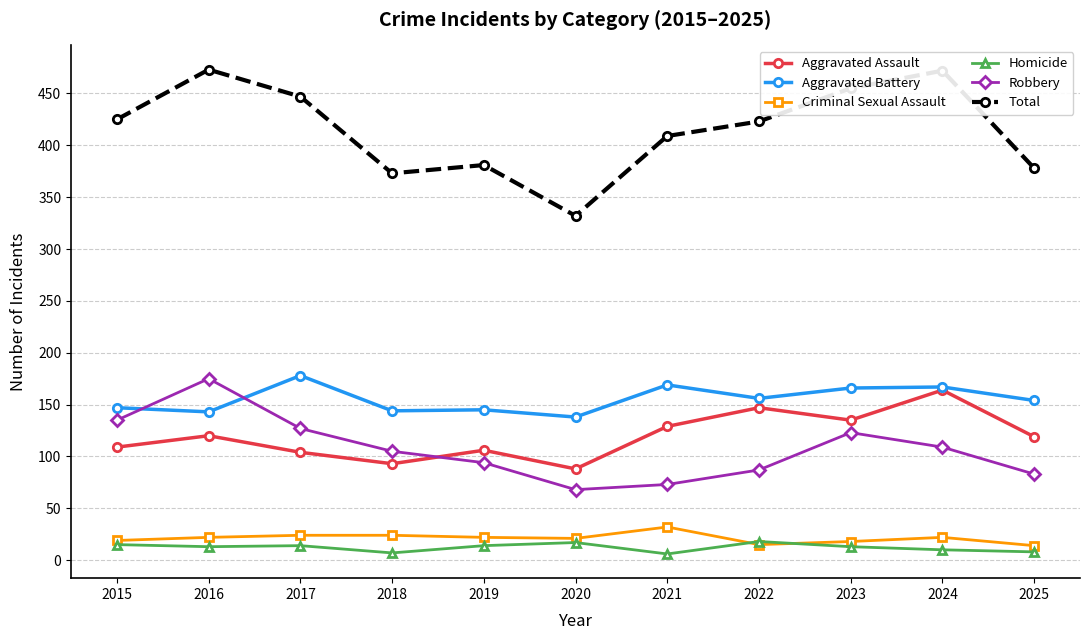

What is the difference between the Aggravated Battery values at 2021 and 2020?

31